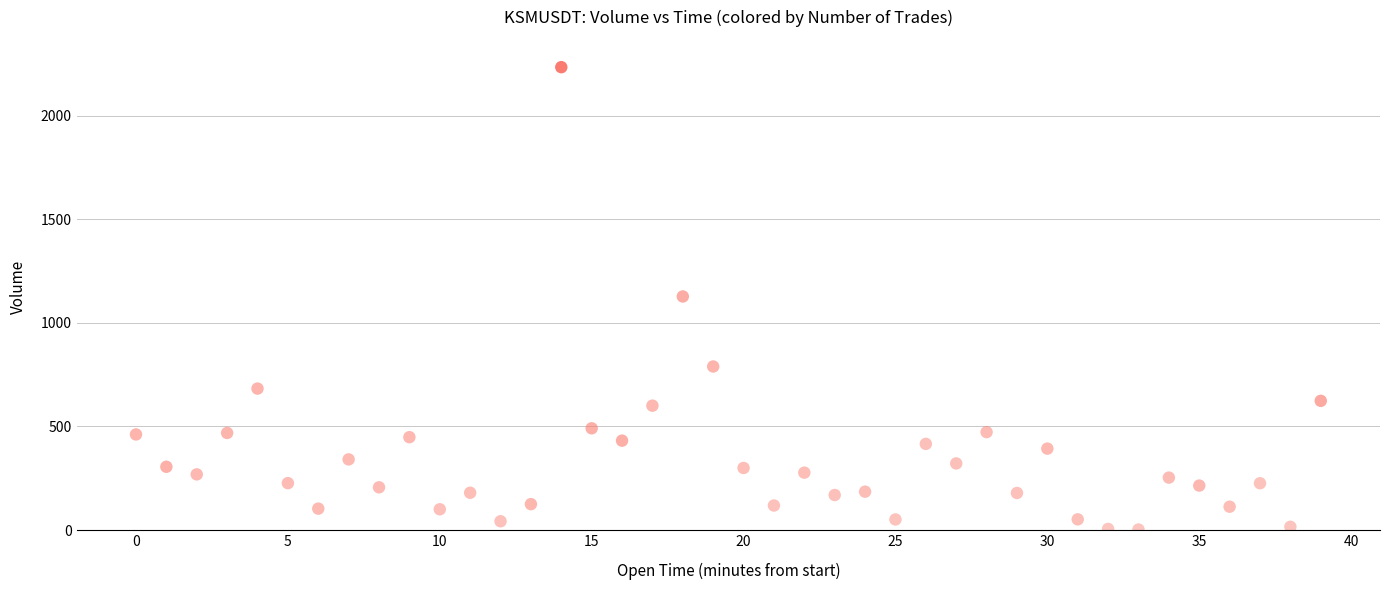

What is the range of Y values (max minus min)?

2231.9